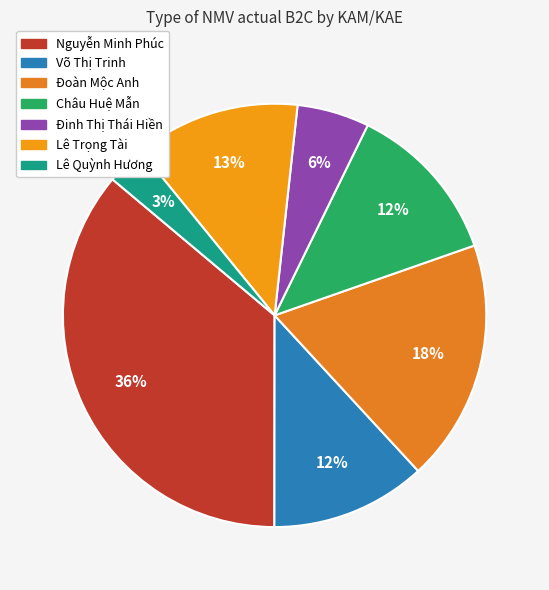

Count the number of slices in the pie.

7